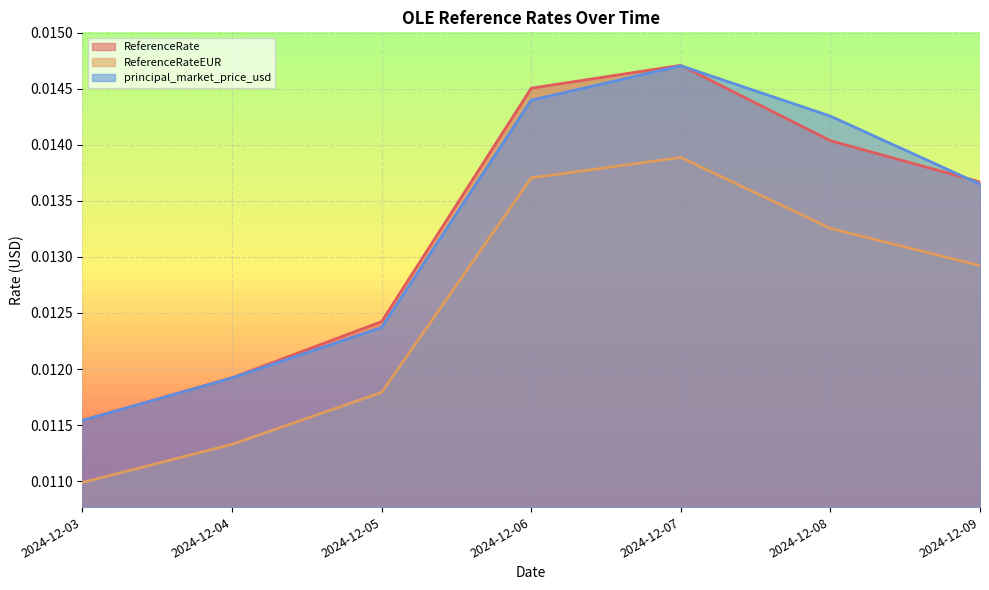

At which category is the sum across all series the highest?

2024-12-07